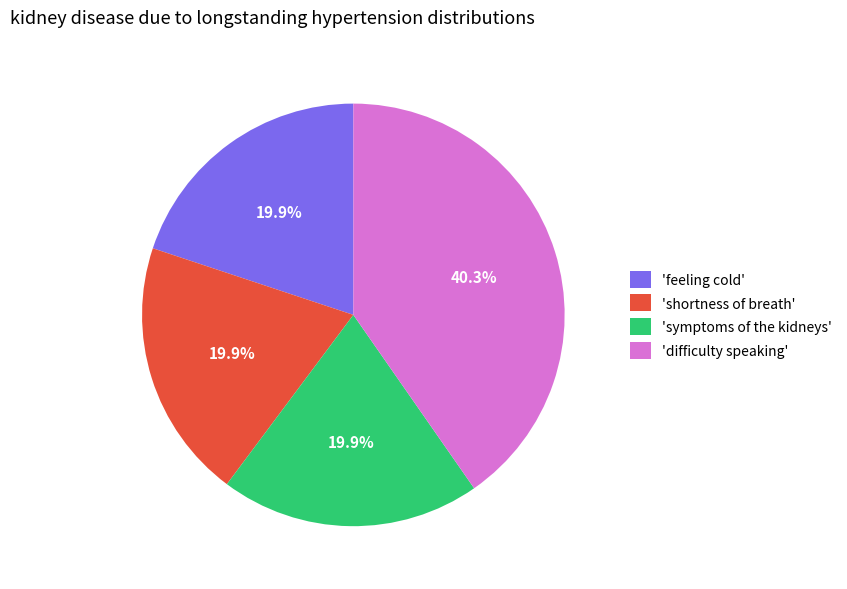

Is 'symptoms of the kidneys' the majority of the pie?

No